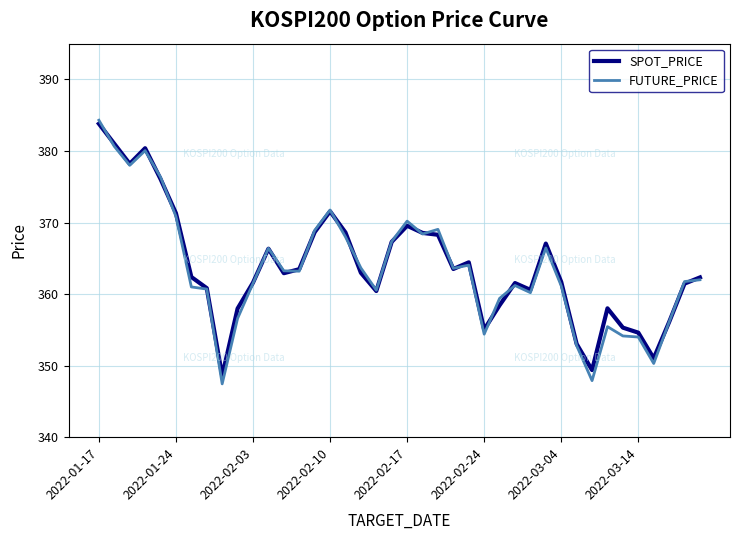

What is the minimum value for SPOT_PRICE?

348.6